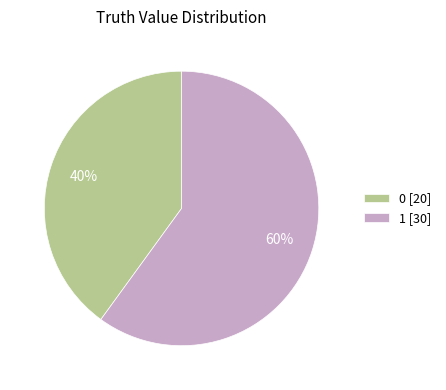

Approximately how many times larger is the value at 1 compared to 0?

1.5